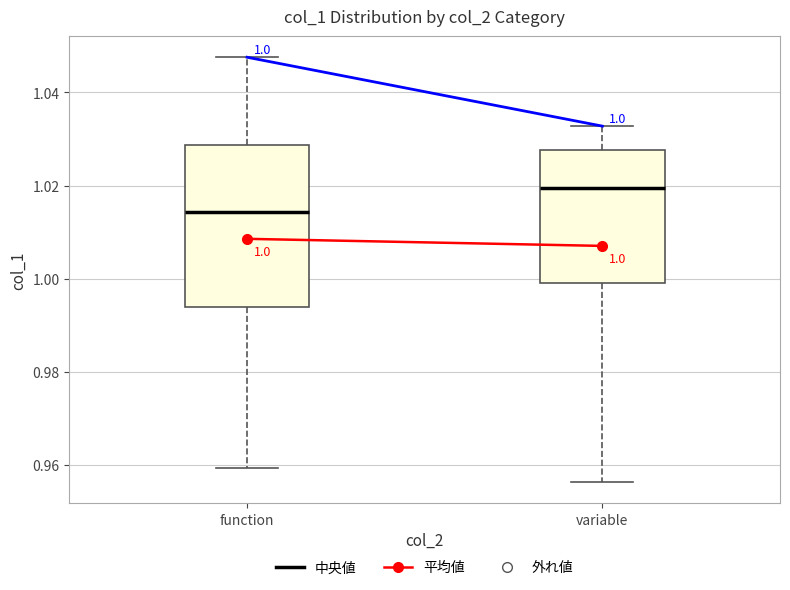

Which box's median line is the lowest?

function